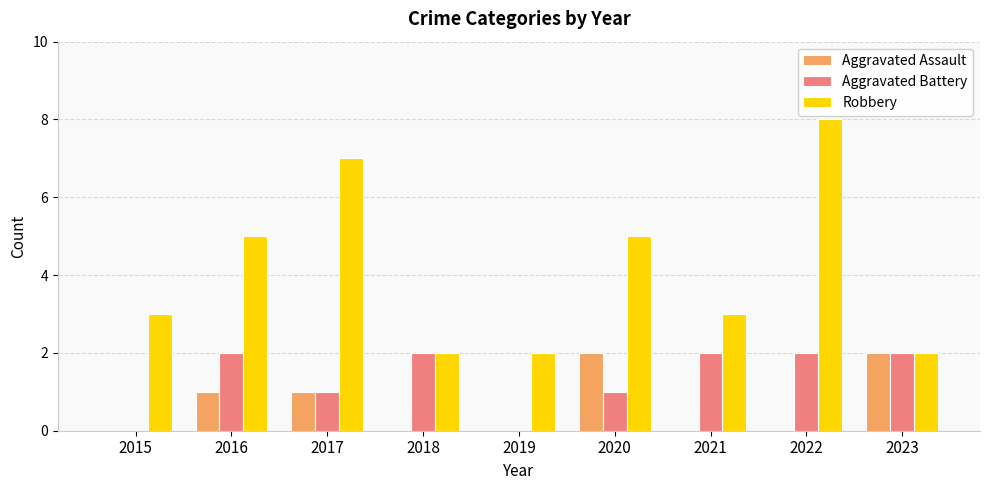

The Robbery series shows 8 at 2022. True or false?

True